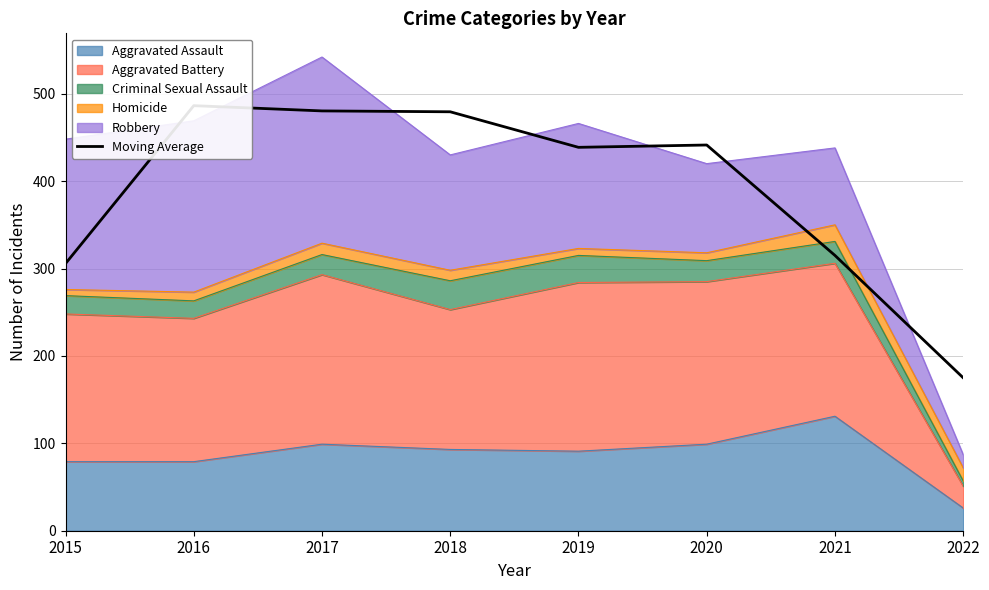

Which label corresponds to the largest value in the chart?

2016